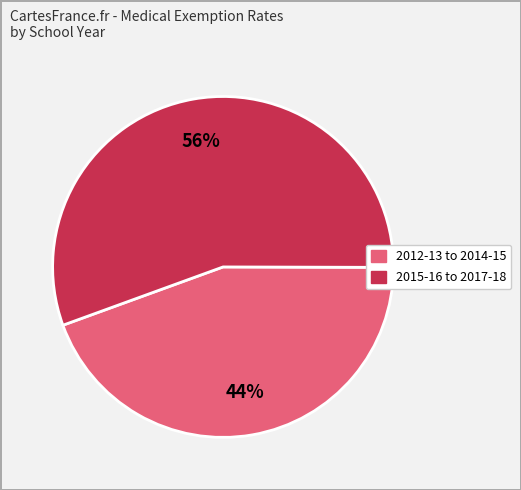

To the nearest percent, what is the average slice percentage?

50%